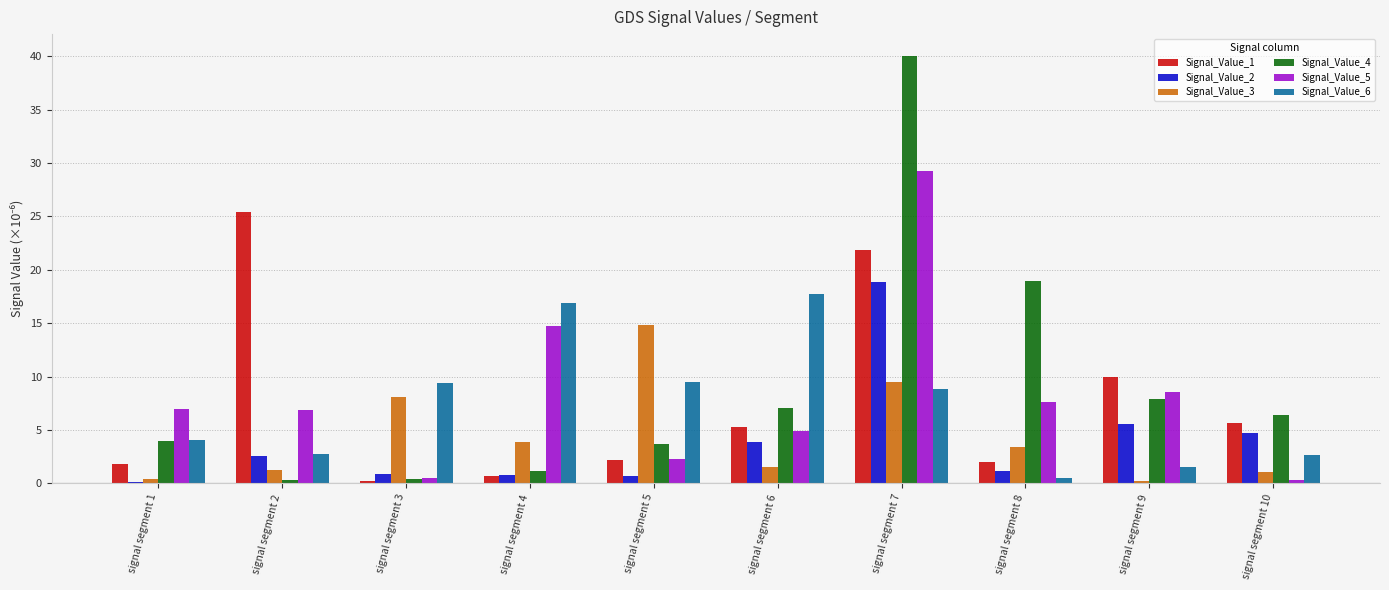

Where does the Signal_Value_2 series first go above 2?

signal segment 2